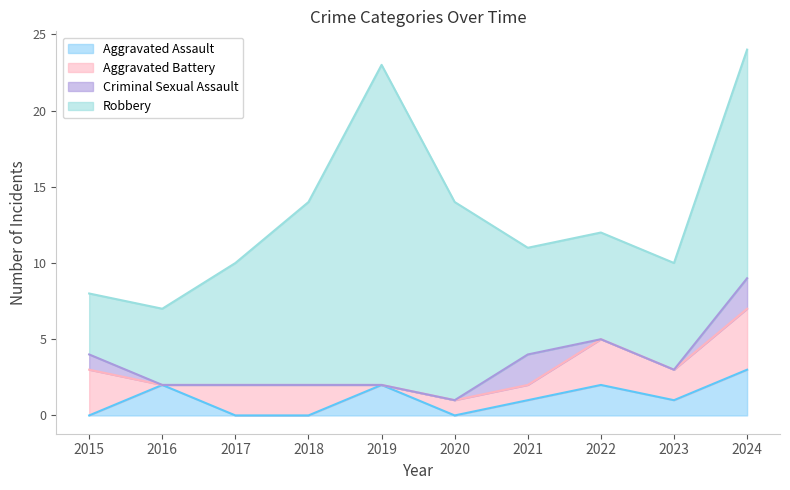

What is the total value across all series at 2020?

14